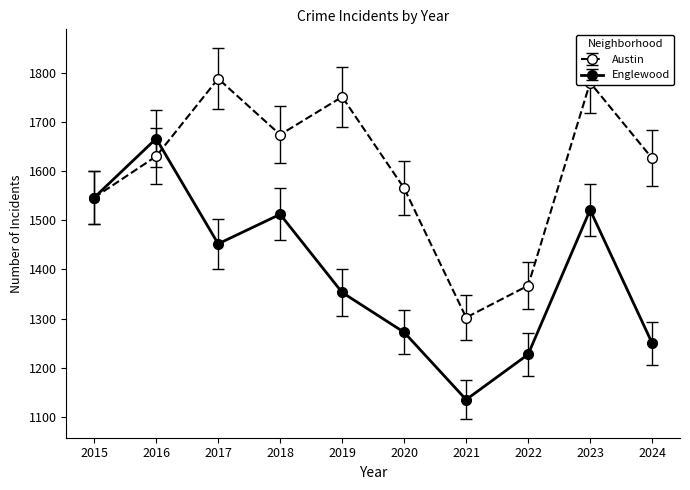

How many series are shown in this chart?

2